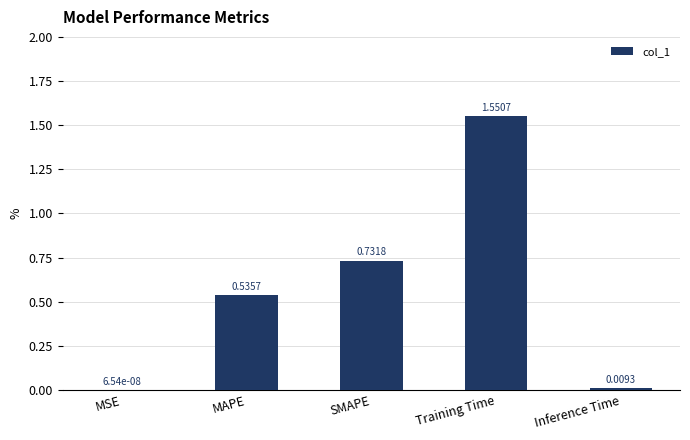

What is the difference between the values at MAPE and SMAPE?

0.2